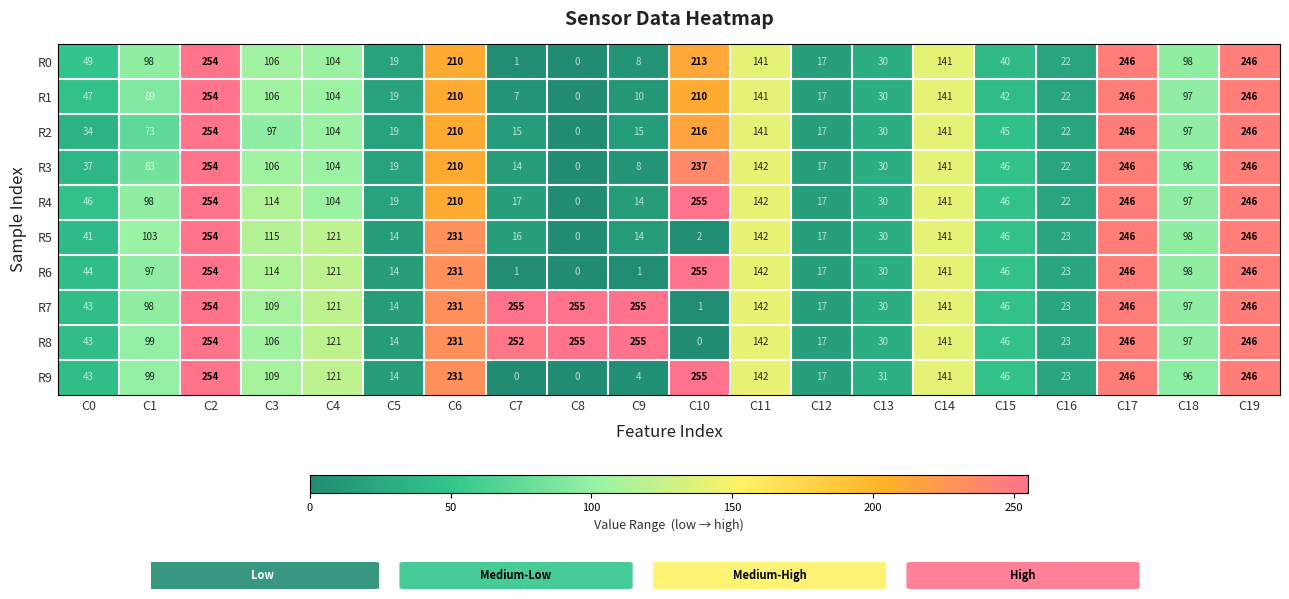

Between C4 and C10, which series saw the biggest shift?

R4